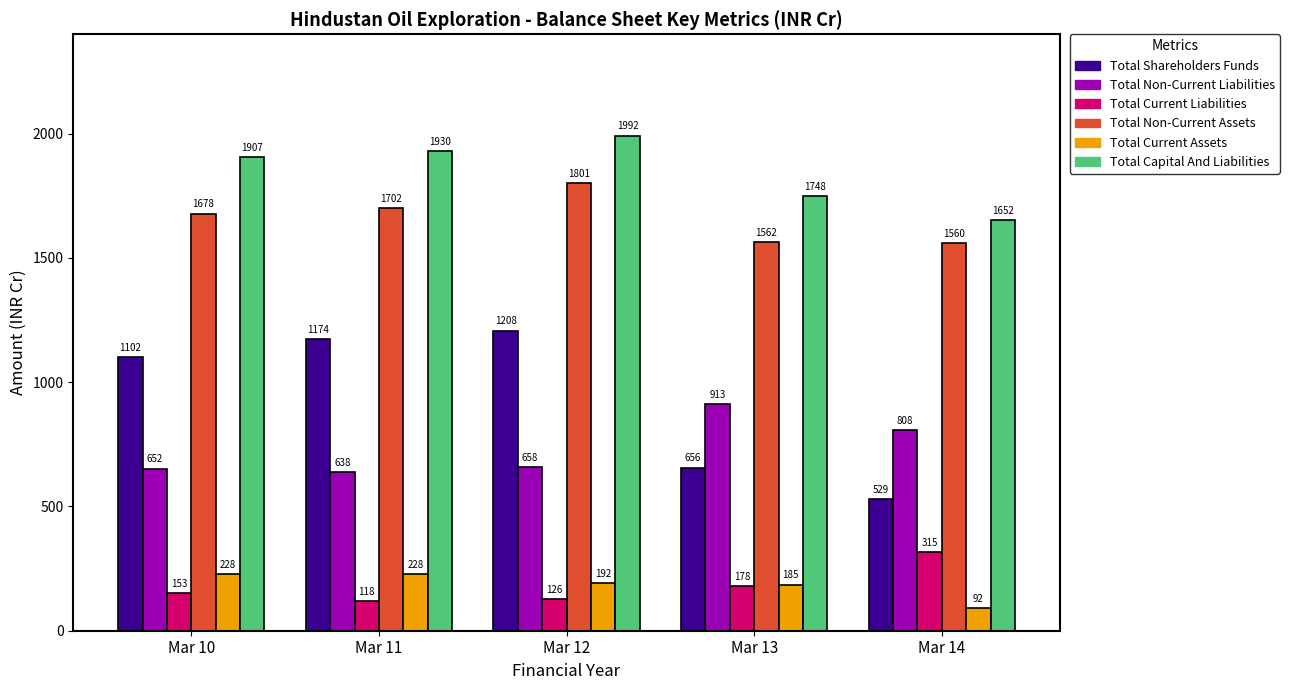

What is the value of the Total Non-Current Assets bar at the 1st from the left?

1678.4